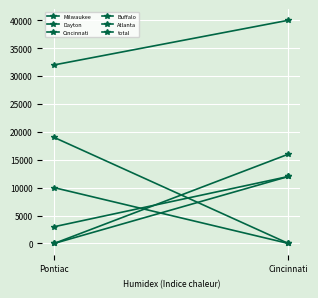

Between Pontiac and Cincinnati, which series saw the biggest shift?

Buffalo